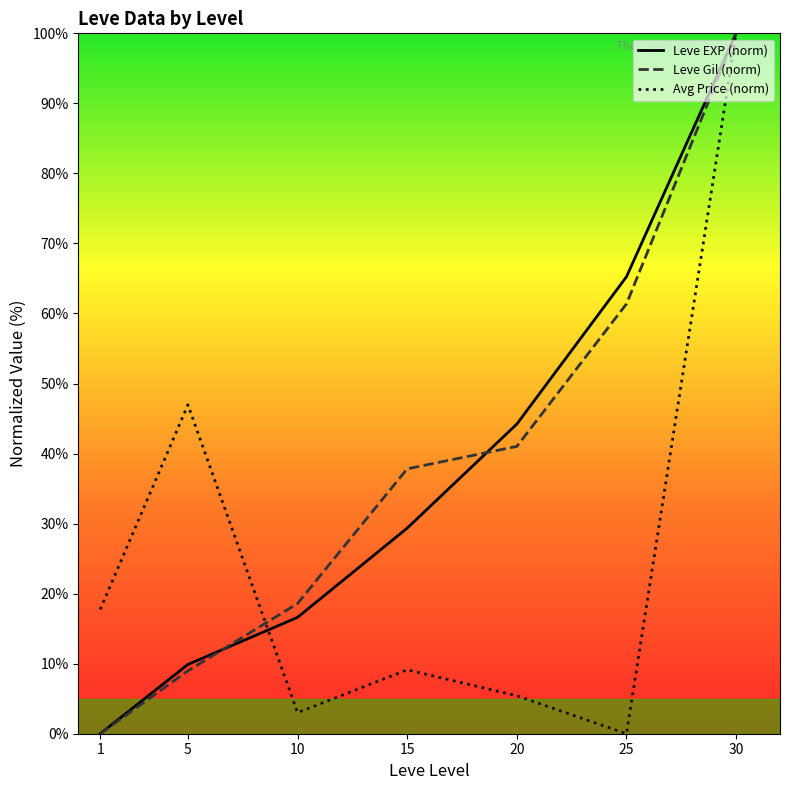

What is the approximate value of Leve Gil (norm) at 25?

61.4